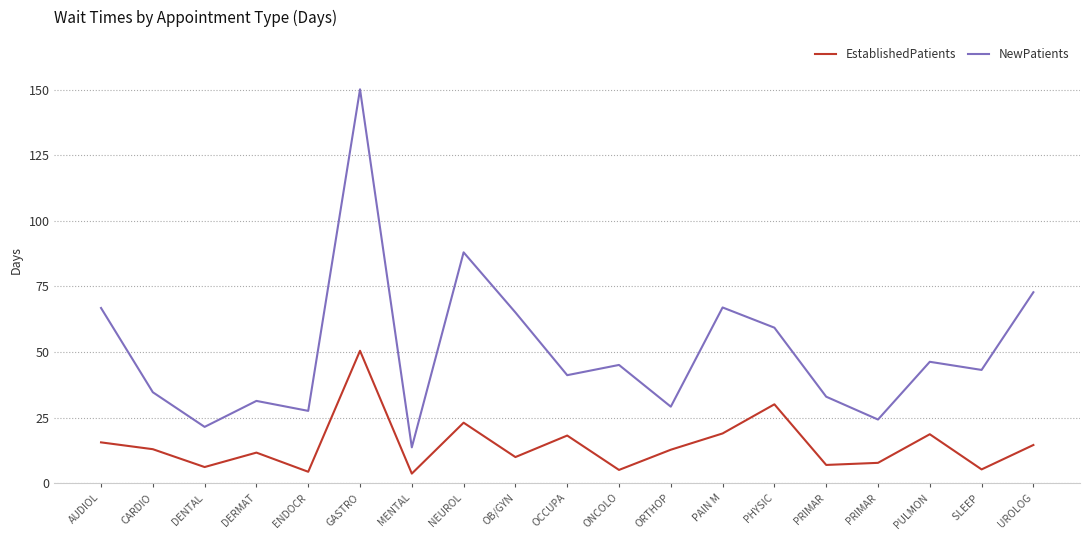

Which category has the highest value across all series?

GASTRO